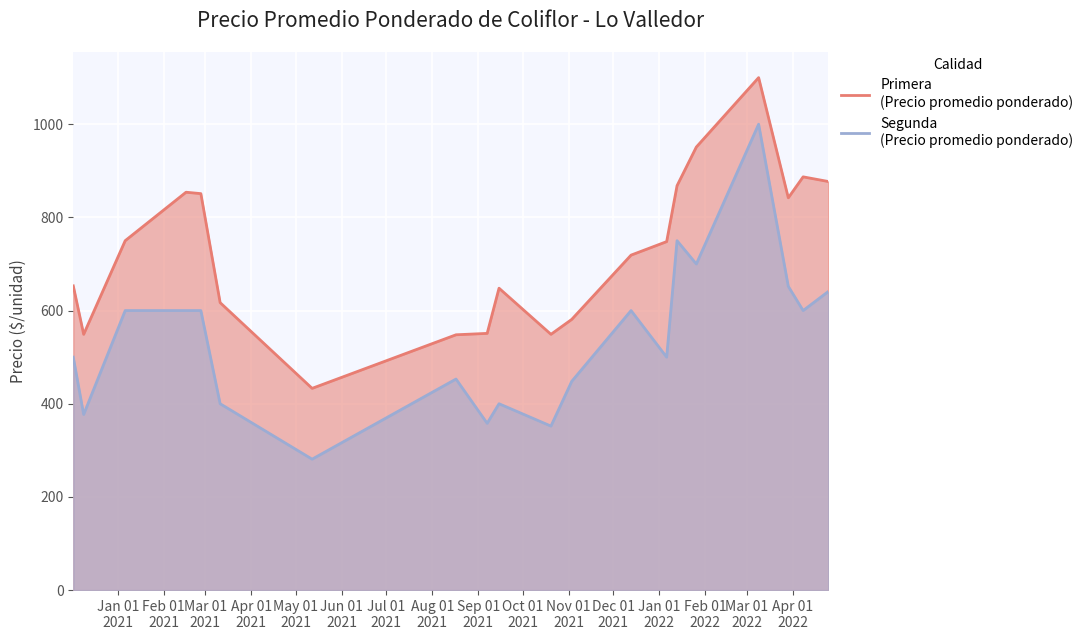

Is it true that Primera (Precio promedio ponderado) equals 549 at 2021-10-20?

True